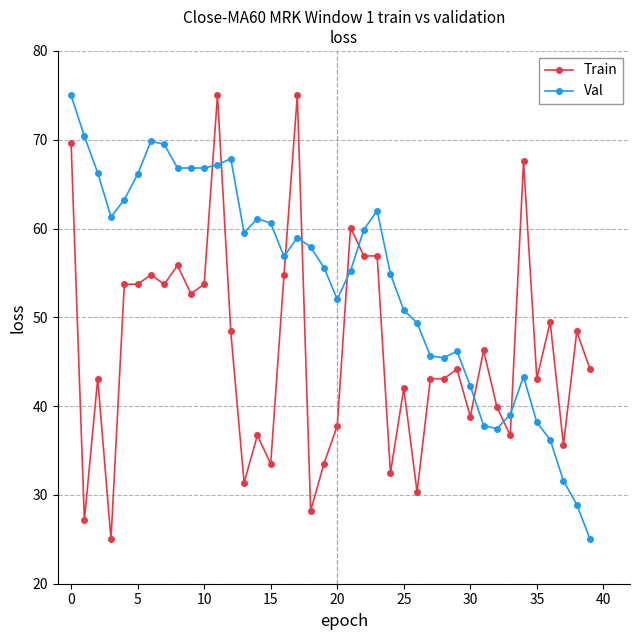

What is the value of the Val point at the 2nd from the left?

70.4